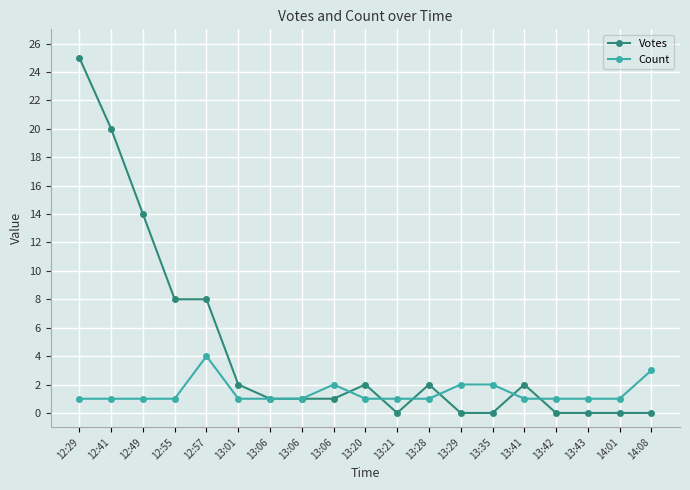

How many lines are shown in the chart?

2